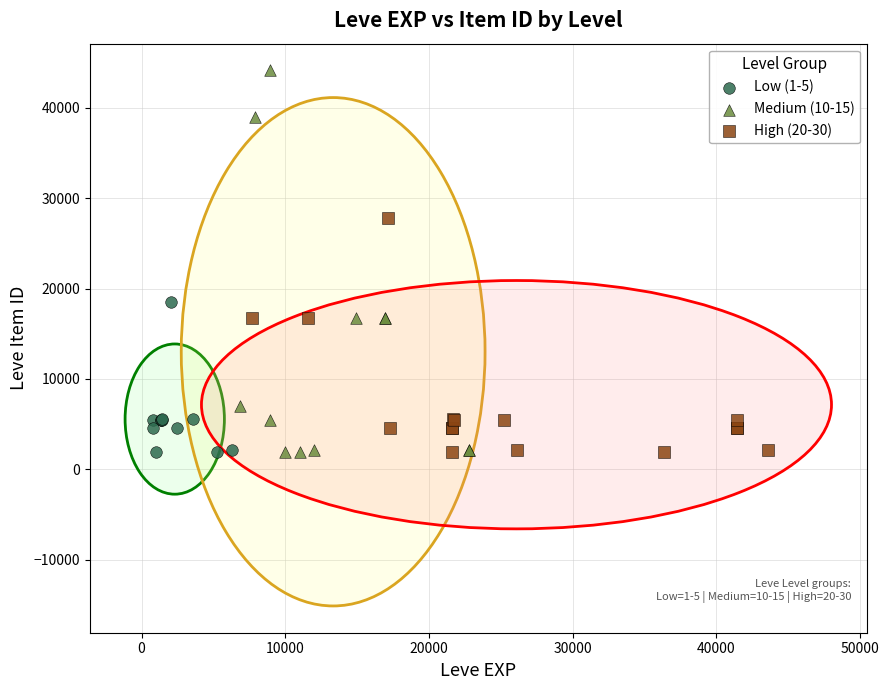

What are all the series names shown in the legend?

Low (1-5), Medium (10-15), High (20-30)